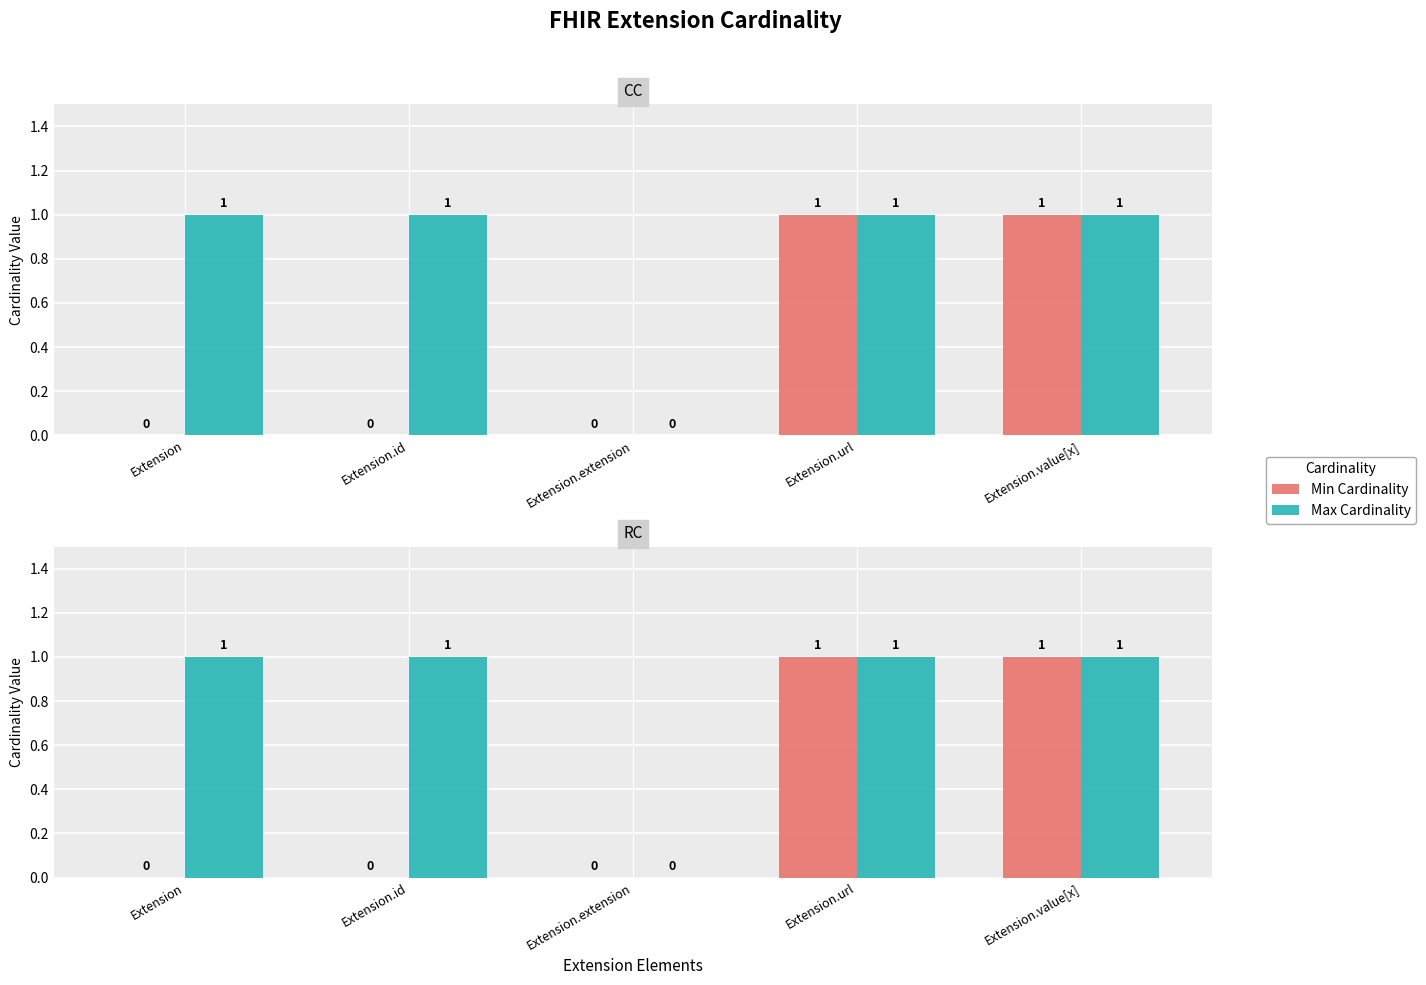

At which category does the chart reach its minimum across all series?

Extension